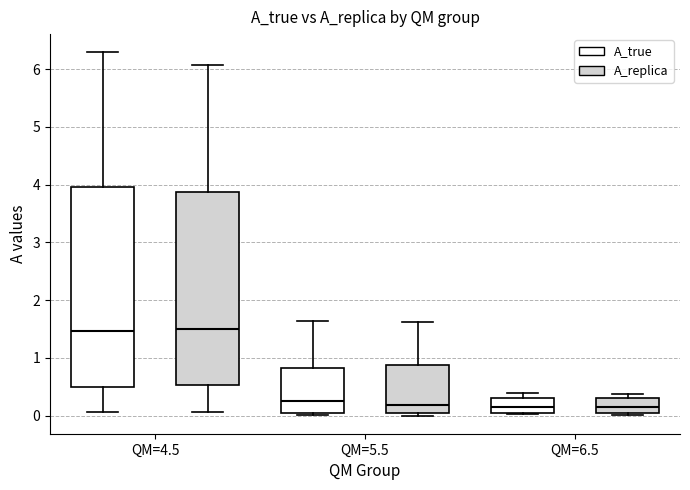

Reading left to right, read every box against the y-axis: the position of its median line, the range the box covers, and the ends of its whiskers. The values are not printed on the chart, so give them approximately, as read against the axis.

QM=4.5 (A_true): median 1.5, box 0.5 to 4.0, whiskers 0.1 to 6.3
QM=4.5 (A_replica): median 1.5, box 0.5 to 3.9, whiskers 0.1 to 6.1
QM=5.5 (A_true): median 0.2, box 0.0 to 0.8, whiskers 0.0 (just below the box's lower edge) to 1.6
QM=5.5 (A_replica): median 0.2, box 0.1 to 0.9, whiskers 0.0 to 1.6
QM=6.5 (A_true): median 0.2, box 0.1 to 0.3, whiskers 0.0 to 0.4
QM=6.5 (A_replica): median 0.2, box 0.1 to 0.3, whiskers 0.0 to 0.4